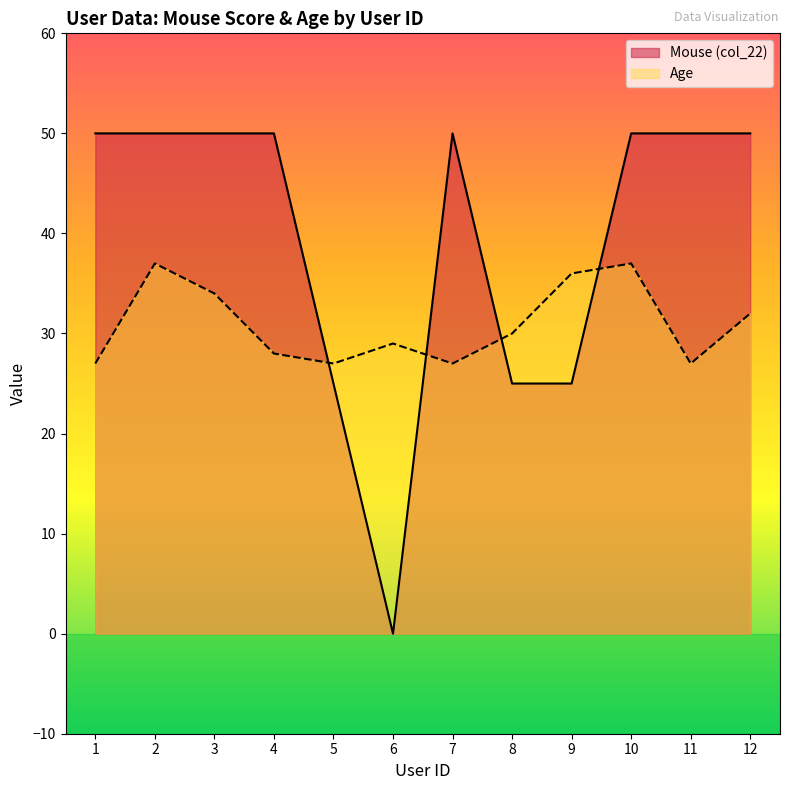

Which category has the highest value in the Mouse (col_22) series?

1